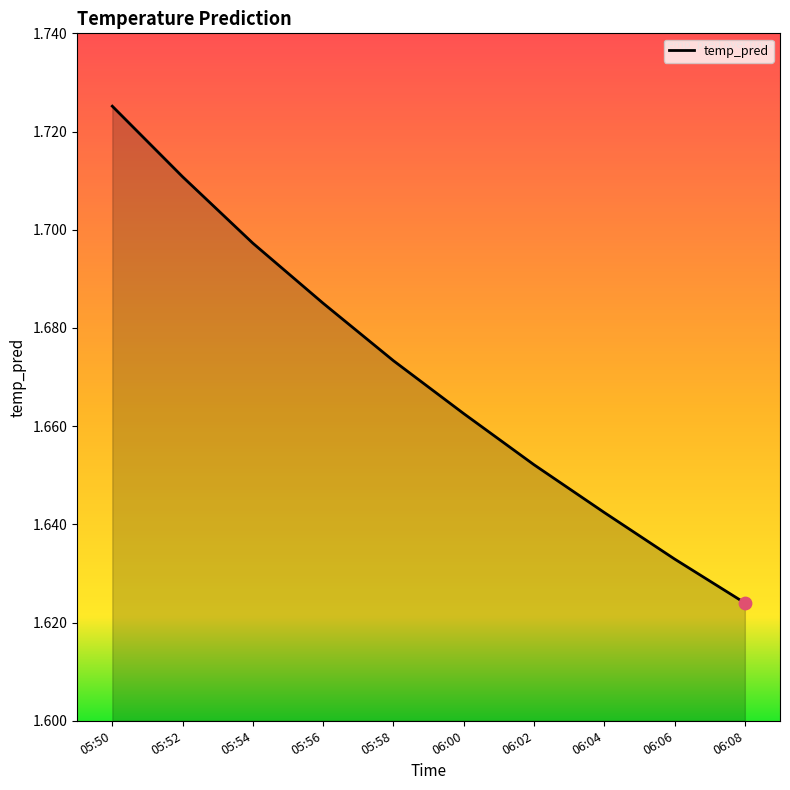

What is the change in value from 05:52 to 06:08?

-0.1